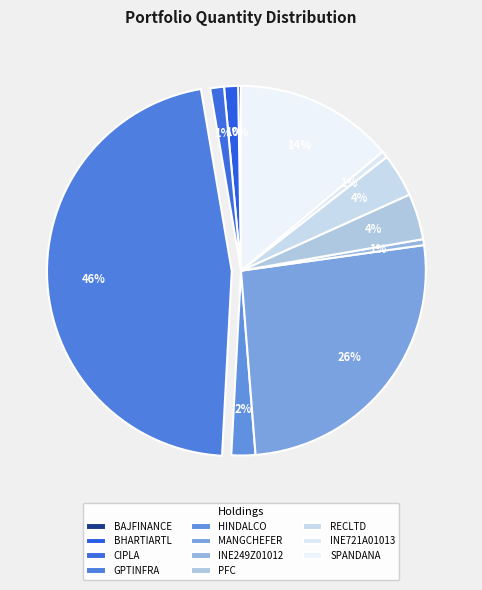

Is SPANDANA the majority of the pie?

No